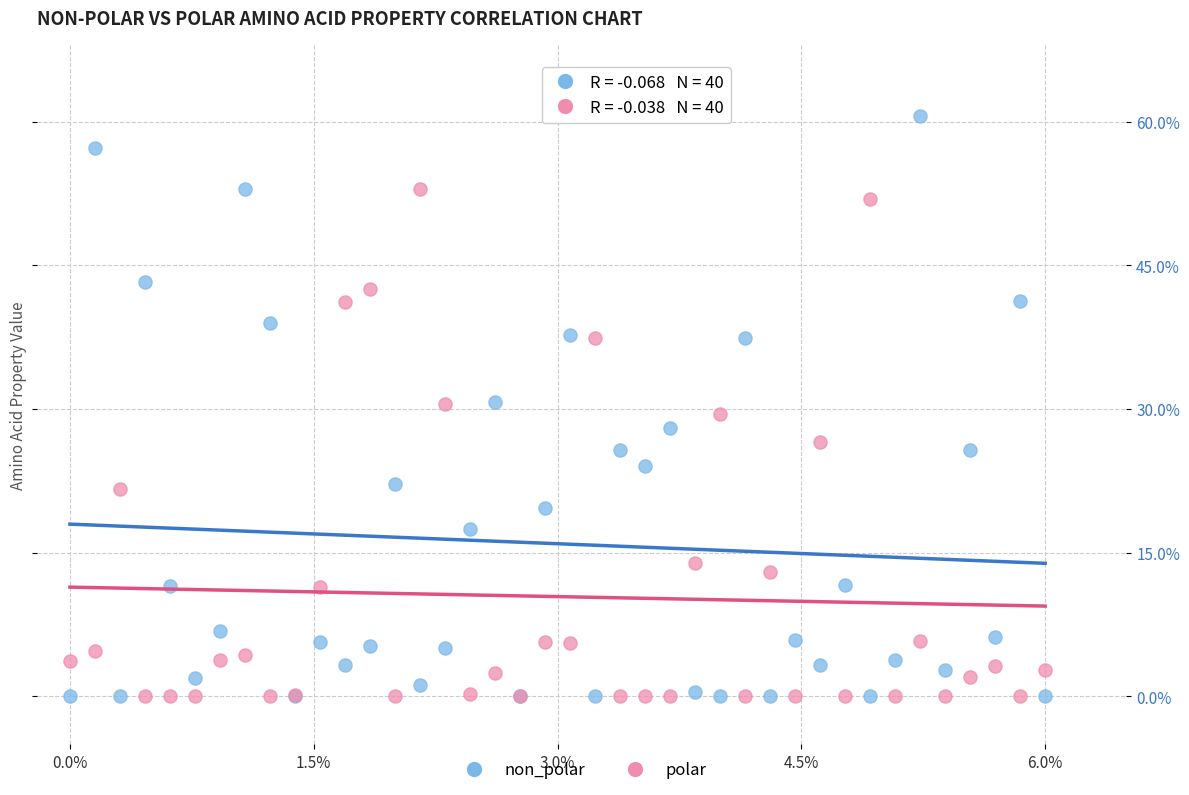

Which series contains the highest Y value?

non_polar